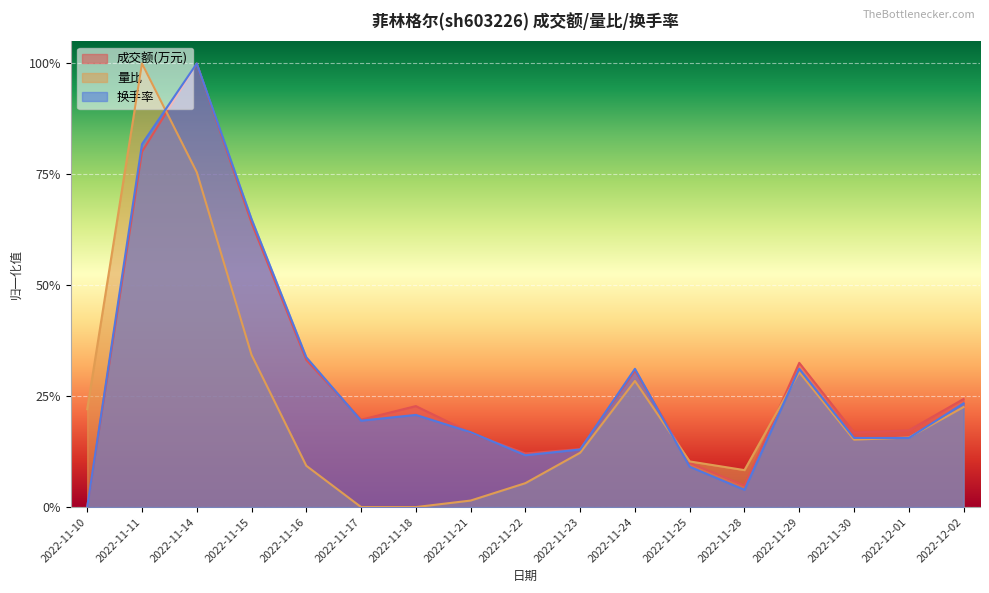

What is the total value across all series at 2022-11-29?

0.9